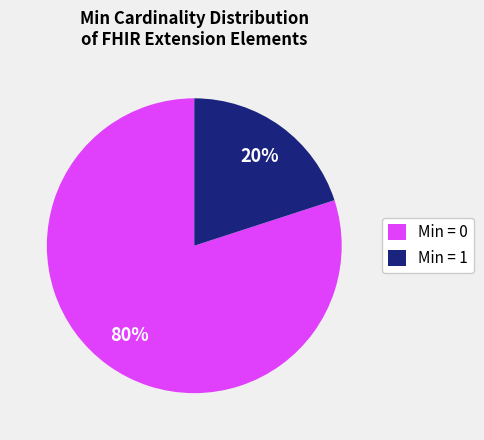

Which slice is the smallest?

Min = 1